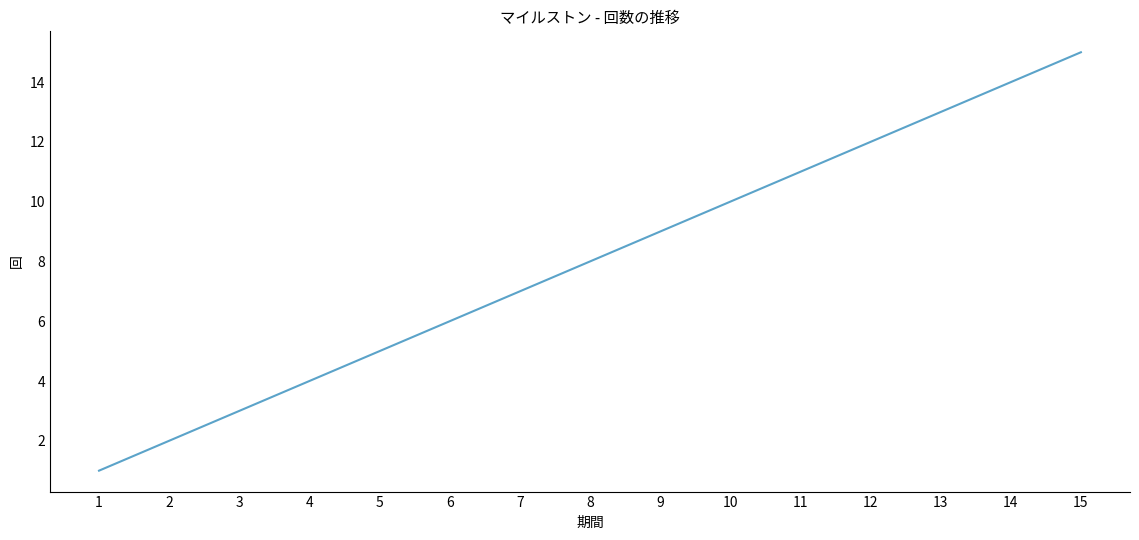

What is the greatest value displayed?

15